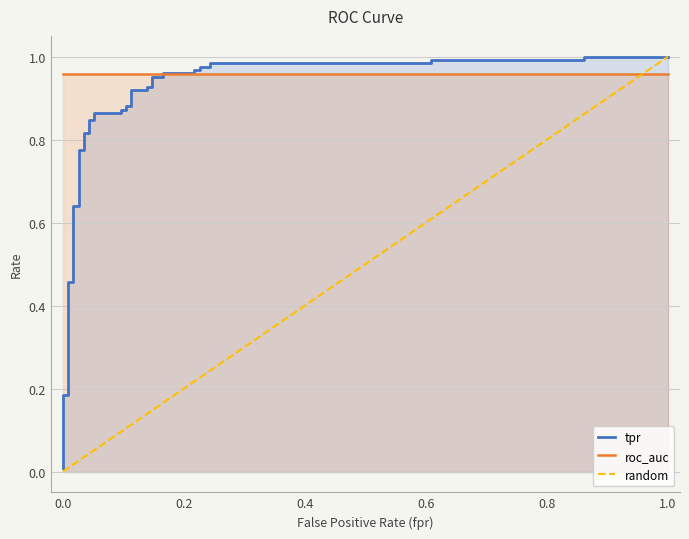

What is the label of the 21st point from the left?

20